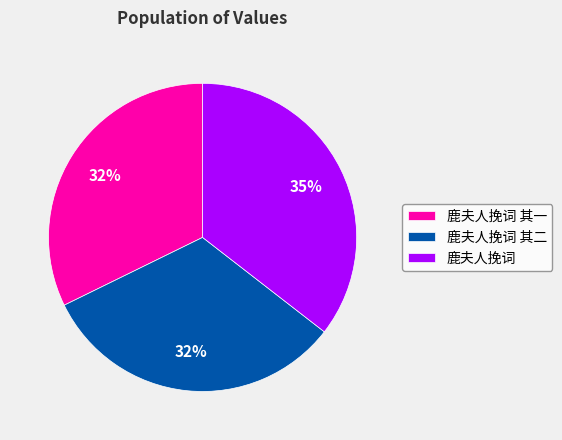

Do 鹿夫人挽词 其一 and 鹿夫人挽词 其二 together represent more than half of the pie?

Yes